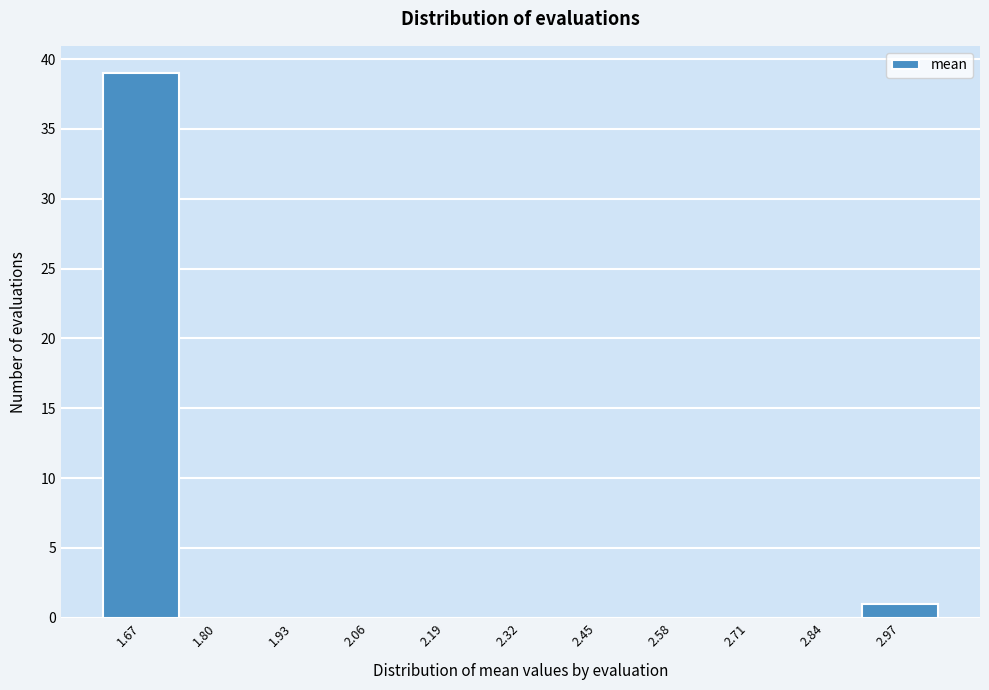

Reading left to right, what are all the values shown in this chart?

1.67=39	1.80=0	1.93=0	2.06=0	2.19=0	2.32=0	2.45=0	2.58=0	2.71=0	2.84=0	2.97=1